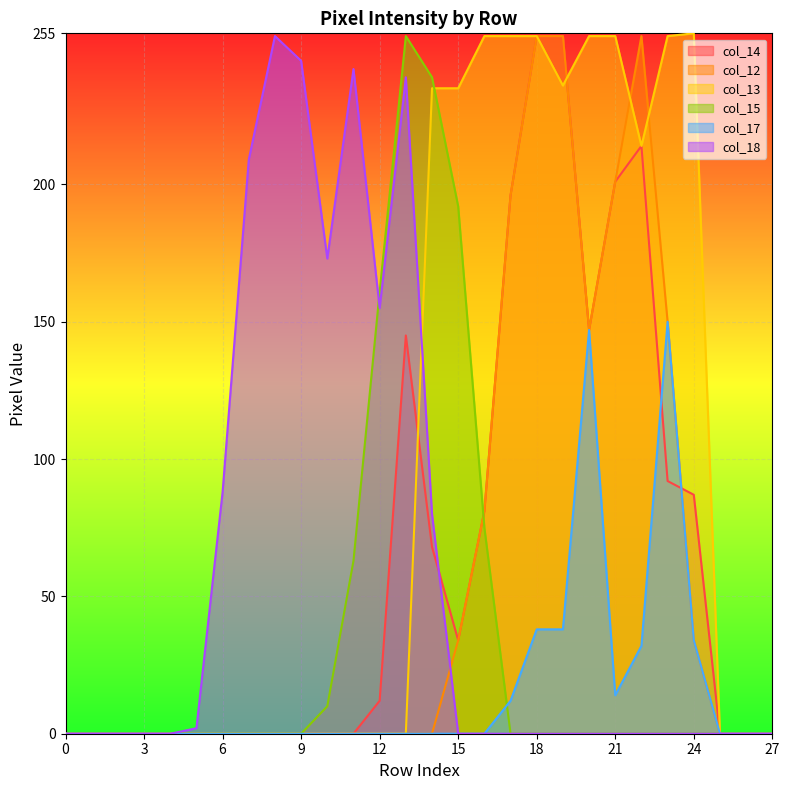

True or false: col_14 has more than 0 points higher than both neighbors.

True